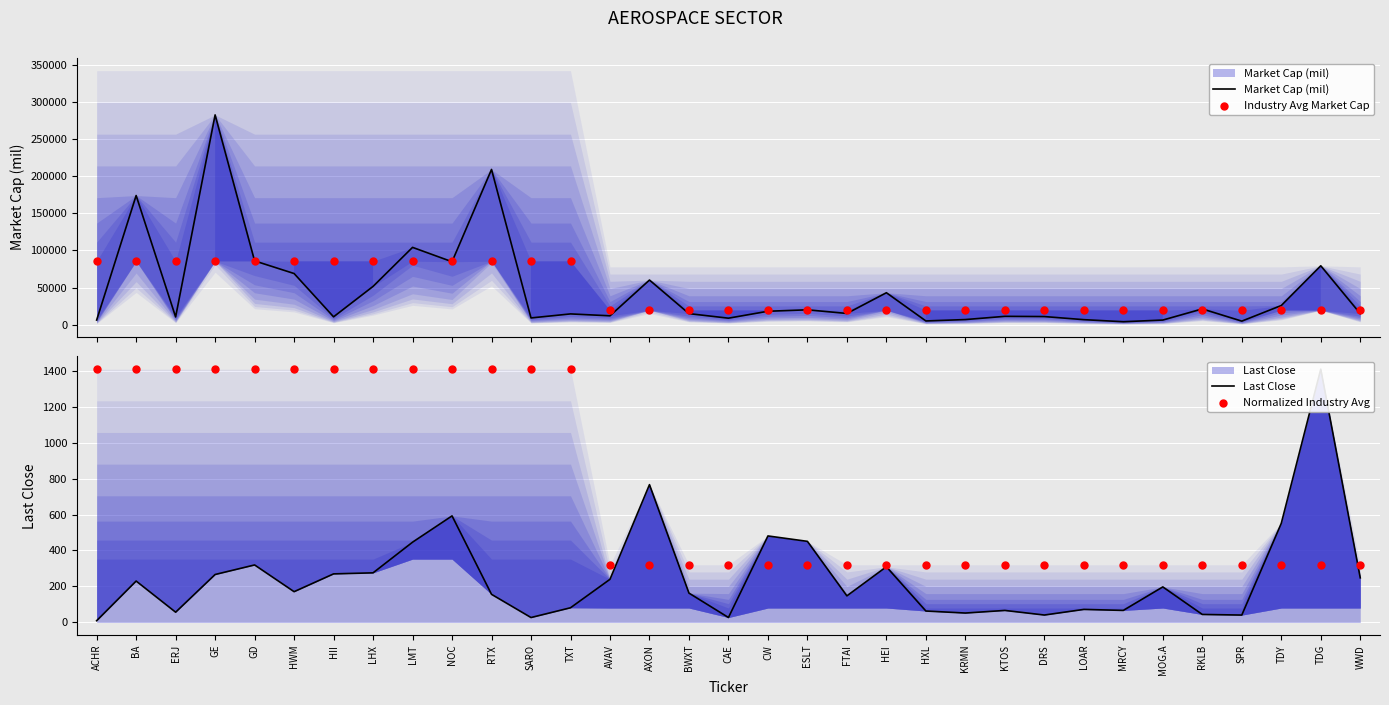

At how many categories does at least one series exceed 211216?

1